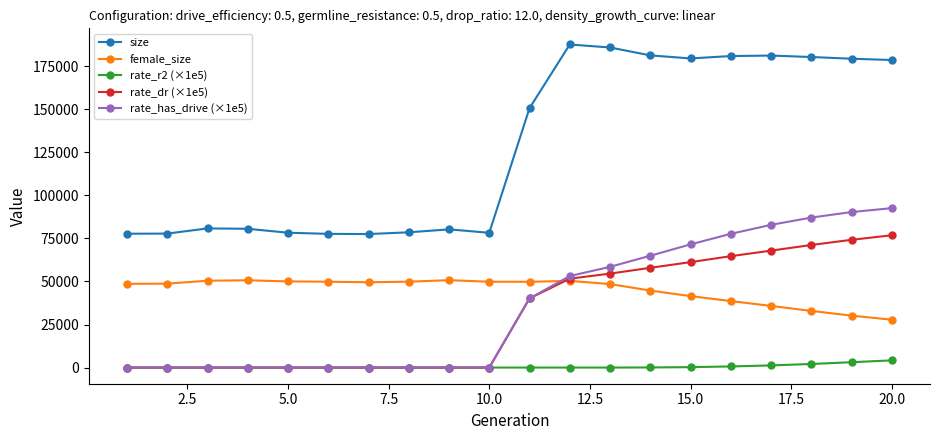

What is the value of the size point at the 8th from the left?

78522.0